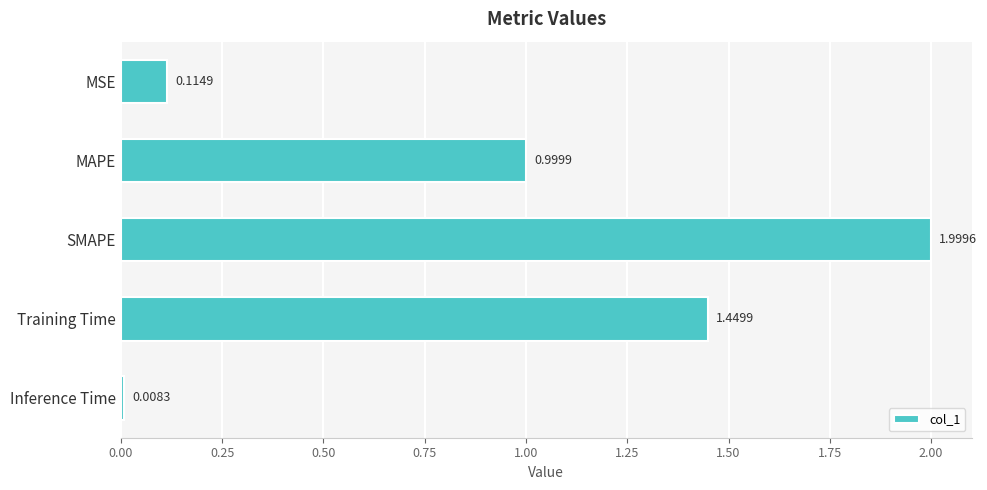

What is the label of the 3rd bar from the top?

SMAPE